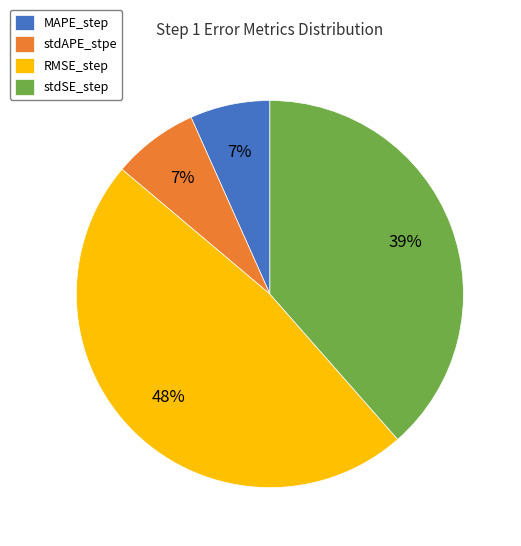

How many slices are in this pie chart?

4